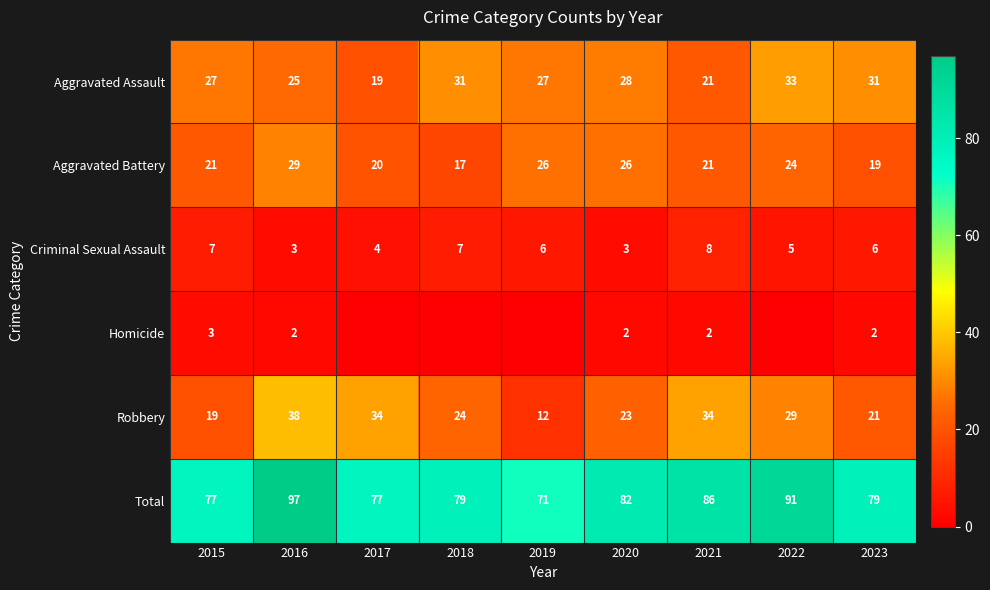

Which category has the lowest value across all series?

2017